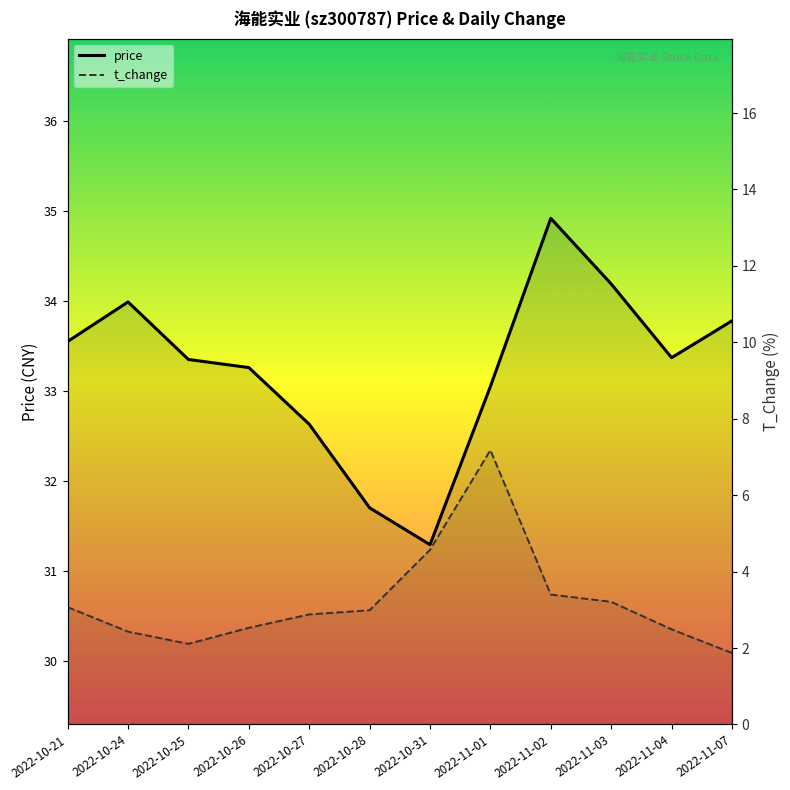

What is the total value across all series at 2022-10-24?

36.4